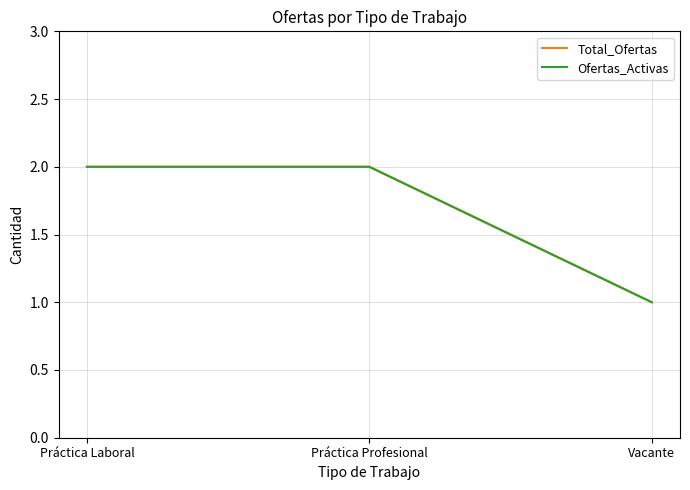

Is this an area chart (filled region under the line)?

No